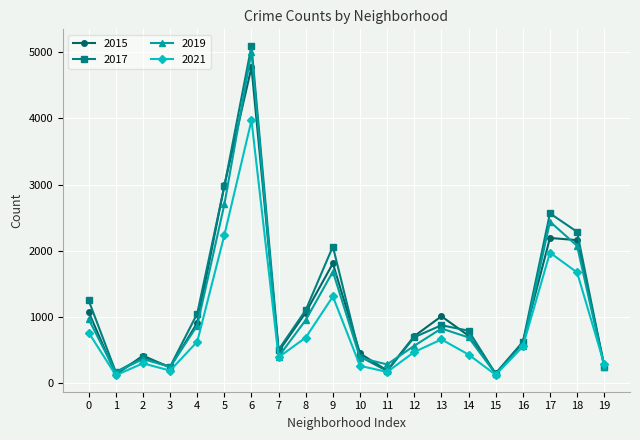

The value of 2019 at 14 is 694. True or false?

True